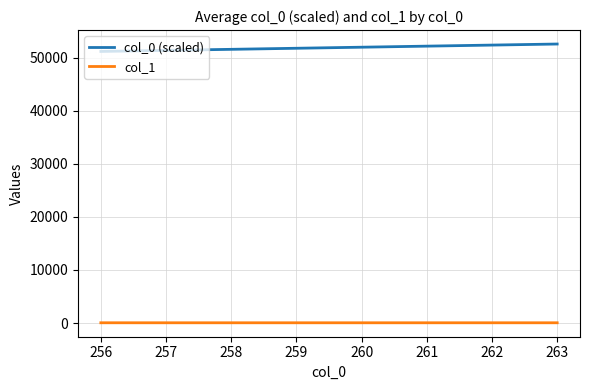

What is the difference between the second highest and minimum values in the col_0 (scaled) series?

1200.0